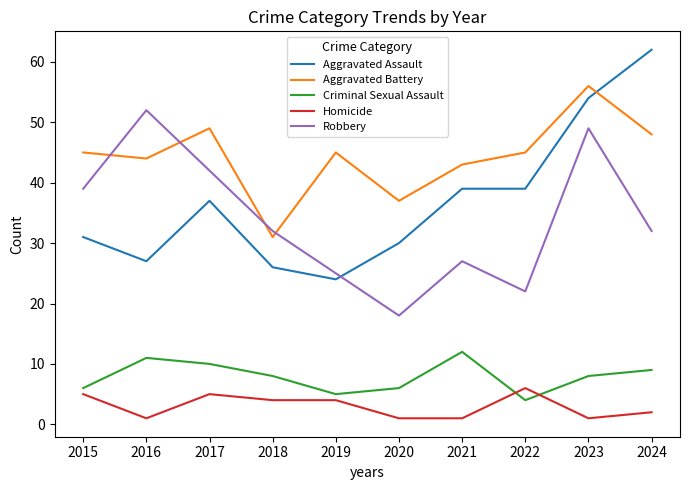

What is the average value of the Robbery series?

34